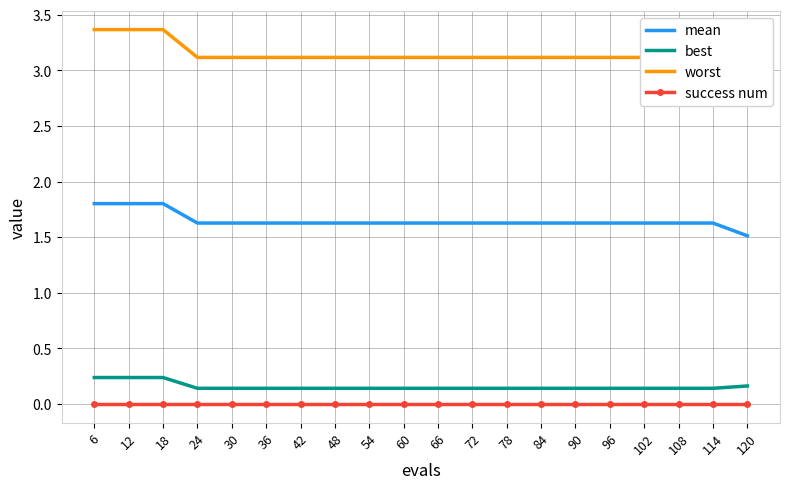

True or false: success num has a value of 0.0 at 96.

True